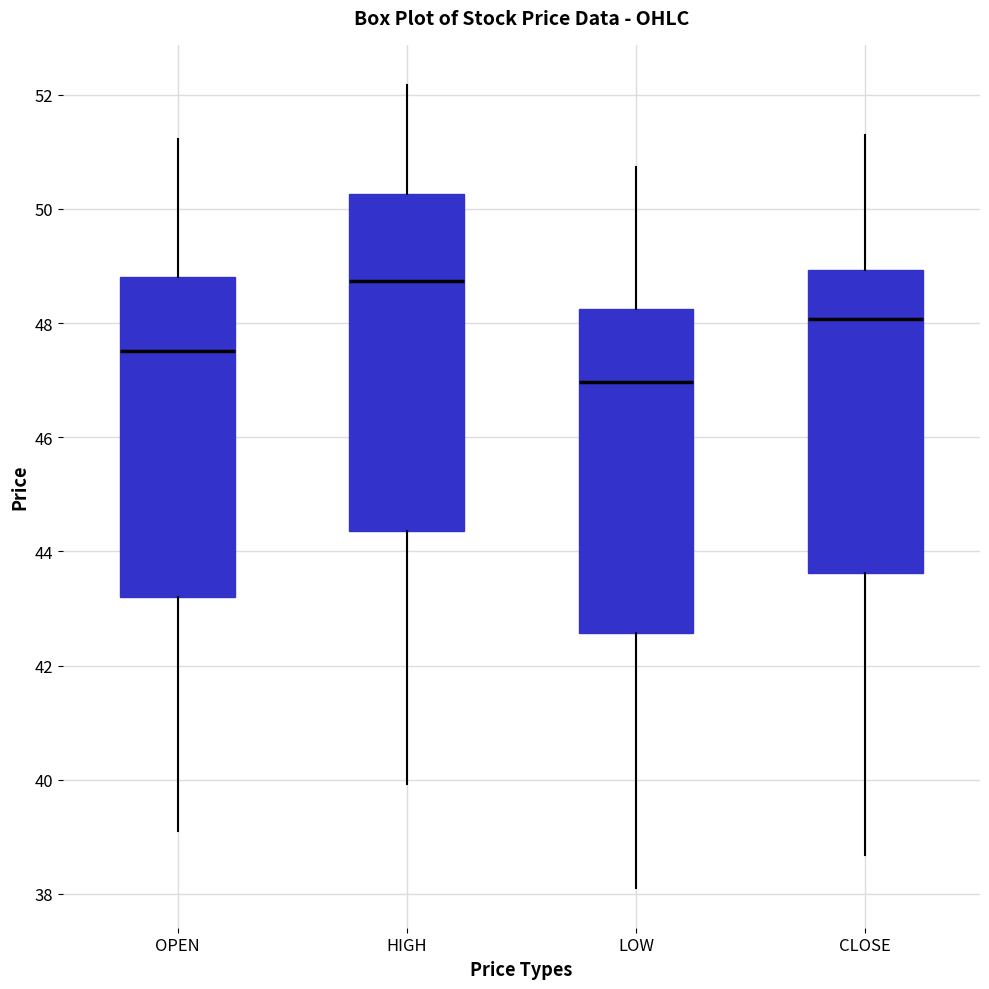

Which box's median line is the highest?

HIGH